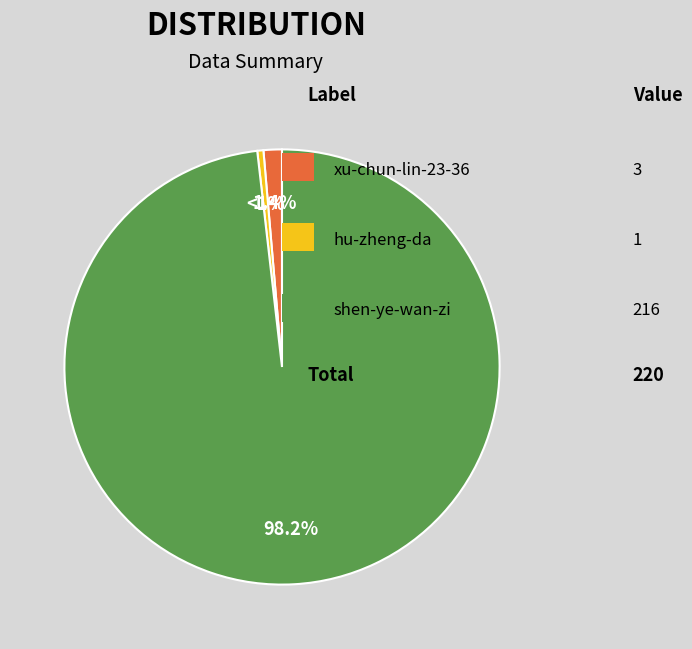

What percentage is the xu-chun-lin-23-36 slice, to the nearest percent?

1%